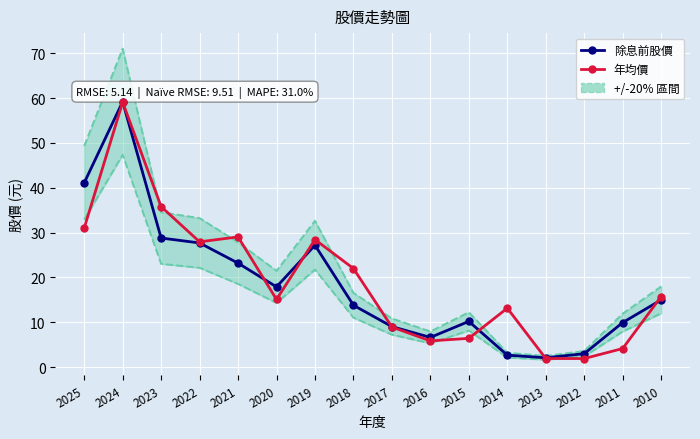

Where is 年均價 nearest to the value 30?

2021